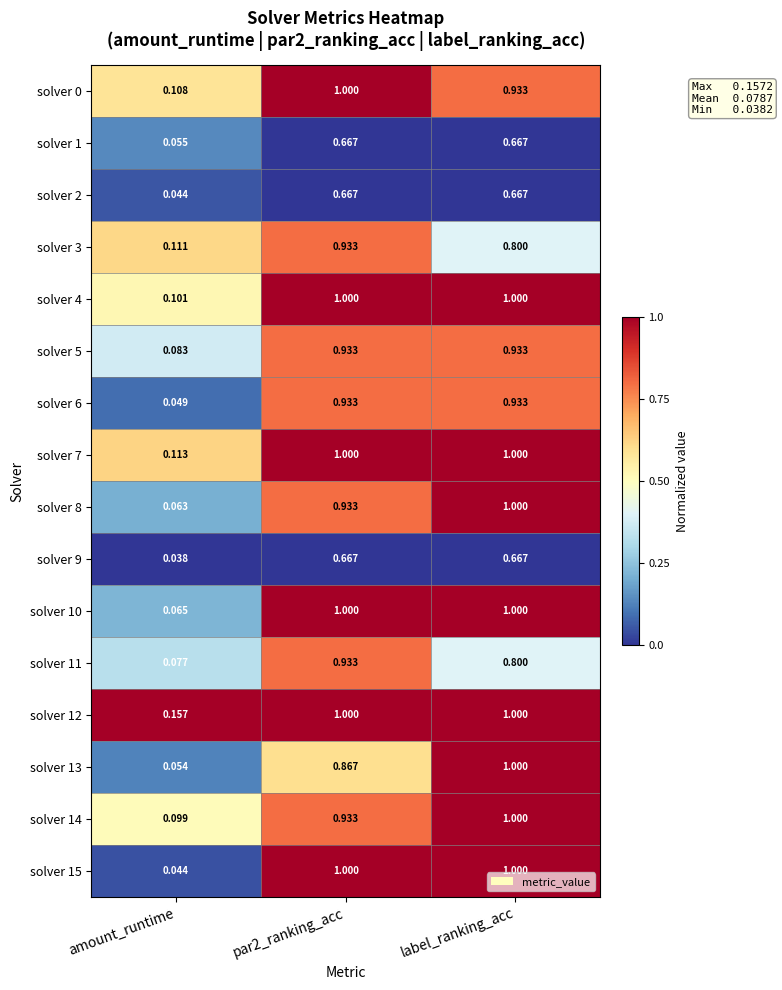

Which category has the lowest value across all series?

amount_runtime